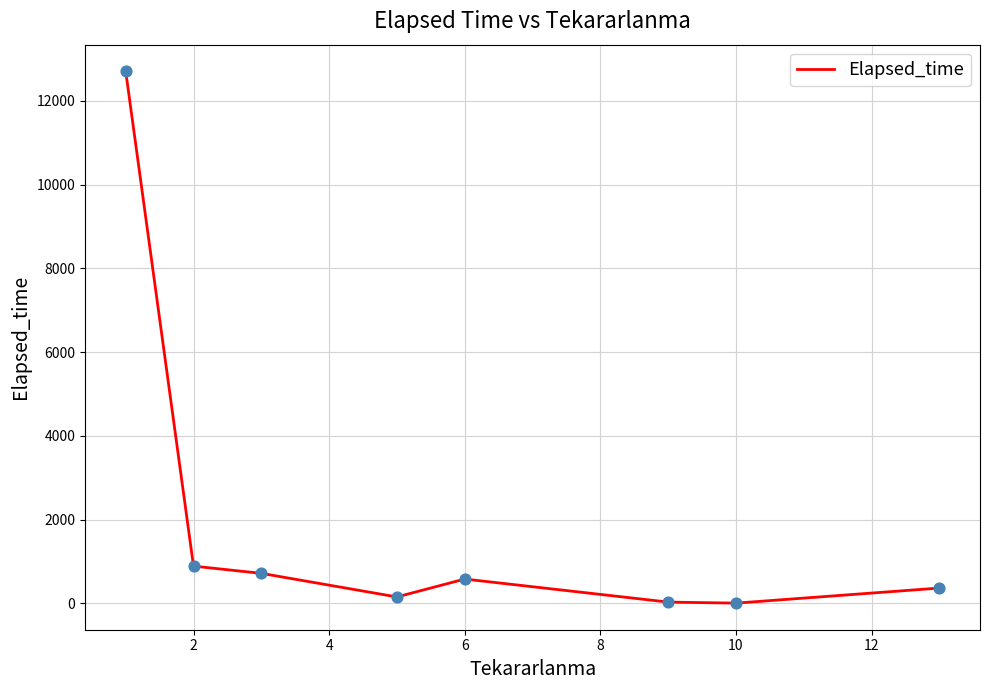

What is the maximum value shown in the chart?

12705.0